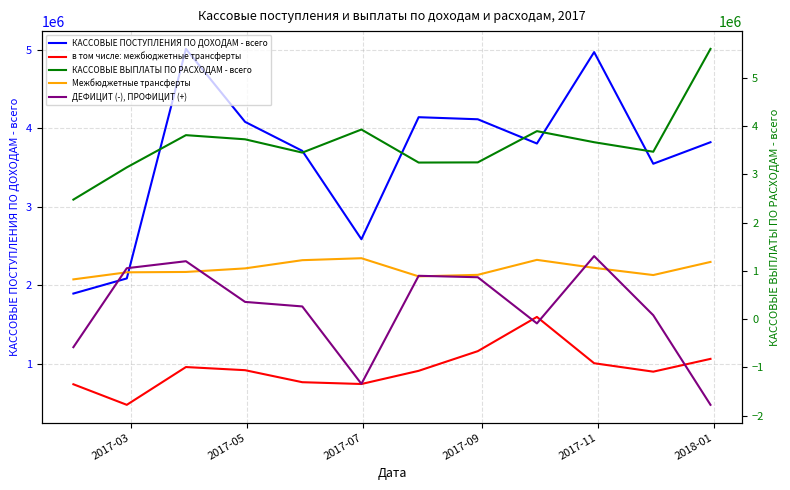

How many lines are shown in the chart?

5